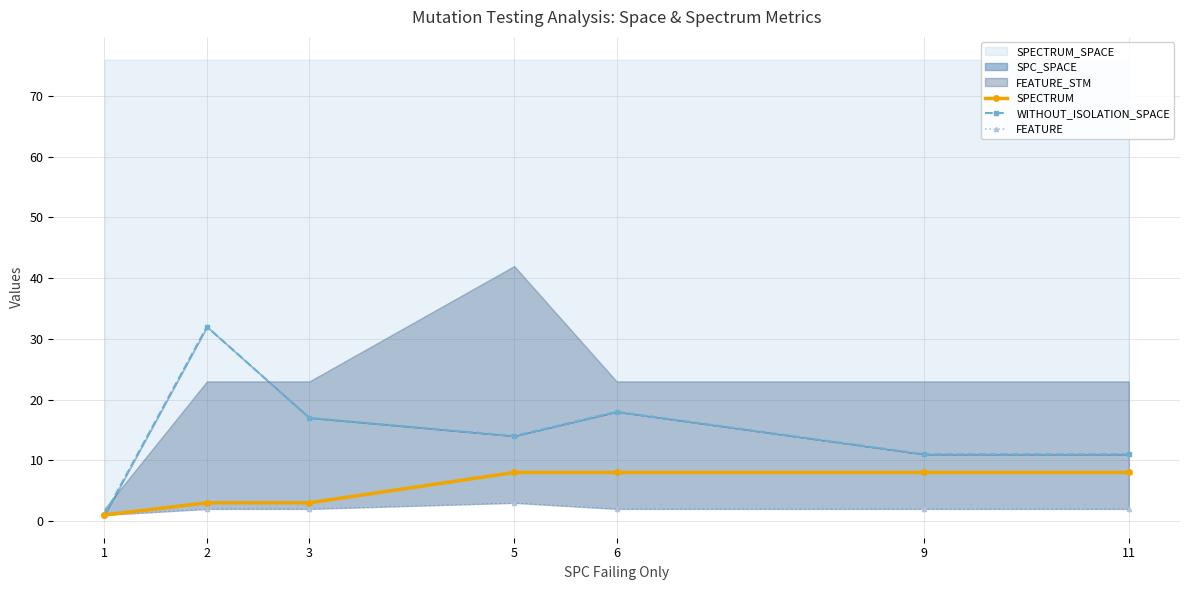

Reading left to right, extract all data points from this chart.

SPECTRUM: 1=1	2=3	3=3	5=8	6=8	9=8	11=8
WITHOUT_ISOLATION_SPACE: 1=1	2=32	3=17	5=14	6=18	9=11	11=11
FEATURE: 1=1	2=2	3=2	5=3	6=2	9=2	11=2